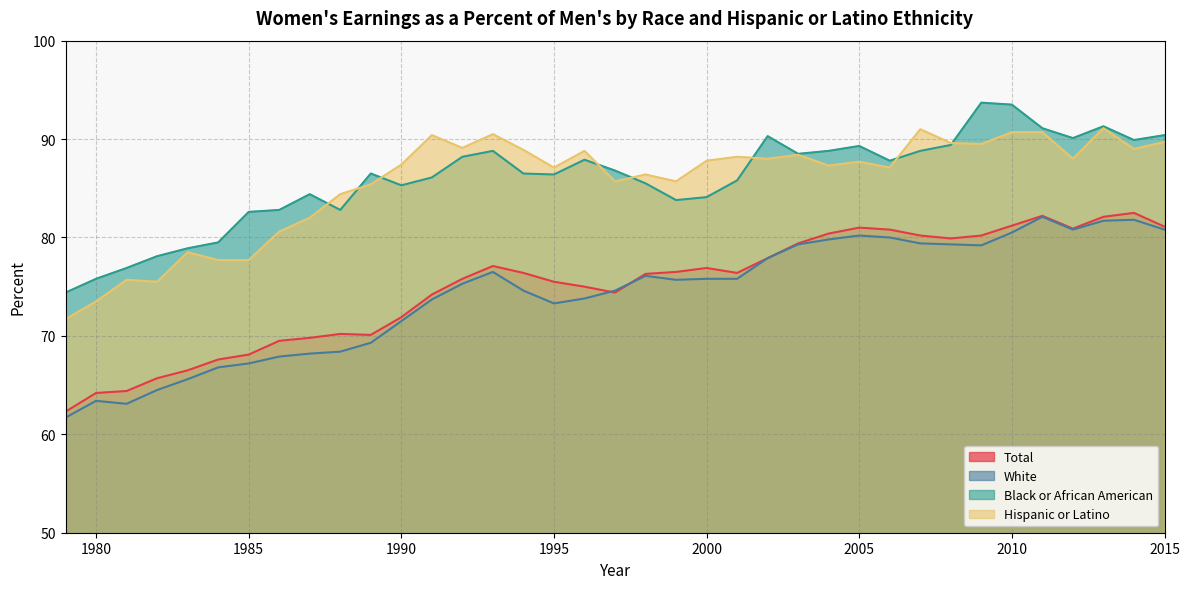

At which category does White reach its first local valley?

1981